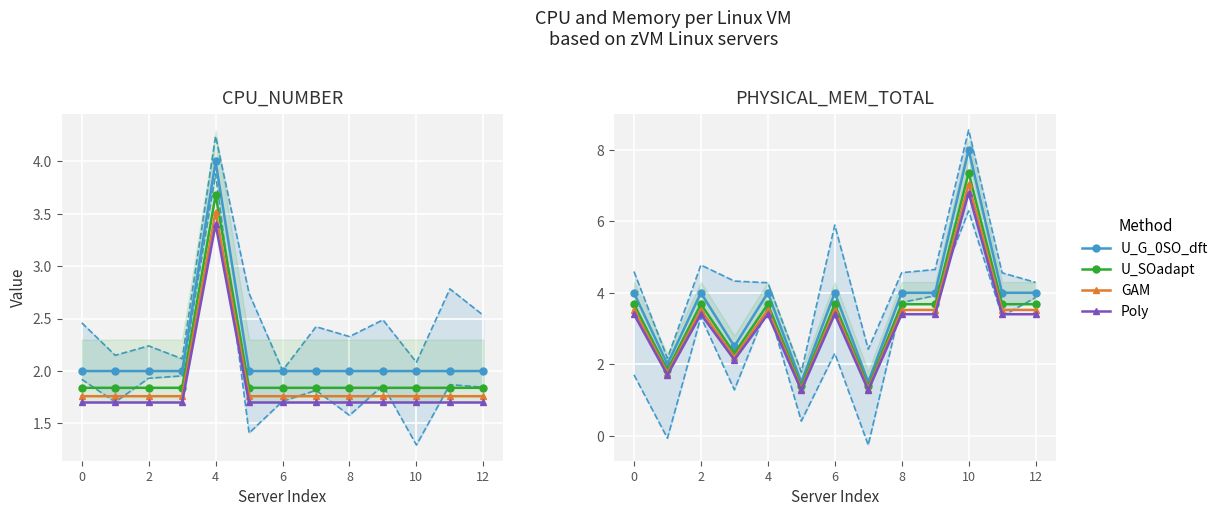

What is the value of the Poly point at the 13th from the left?

3.4